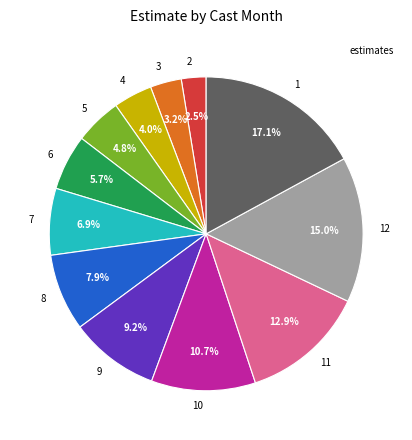

Which slice is the largest?

1